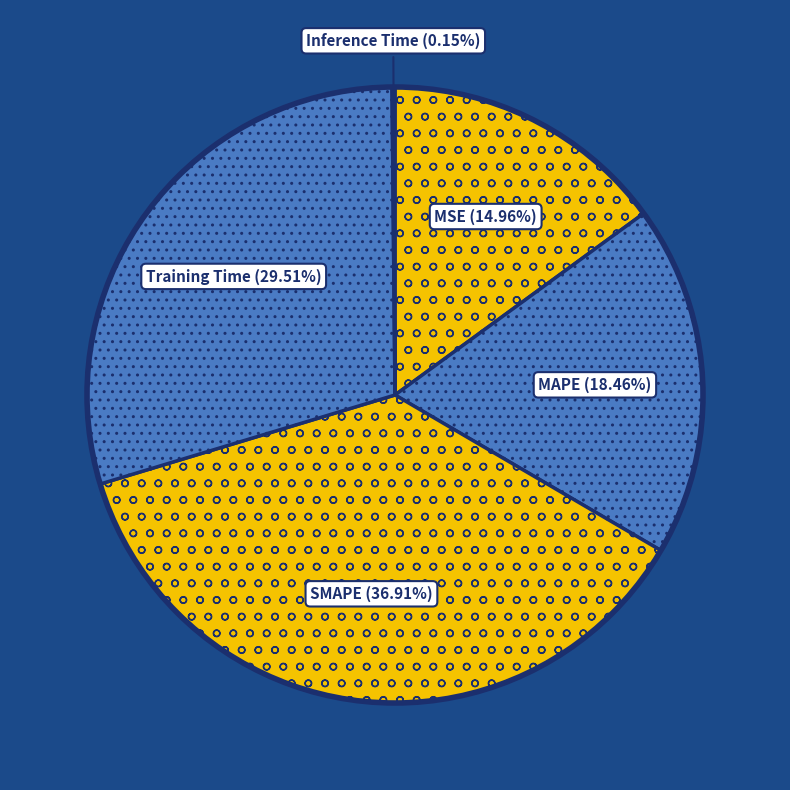

Combined, do SMAPE and MSE account for over 50%?

Yes